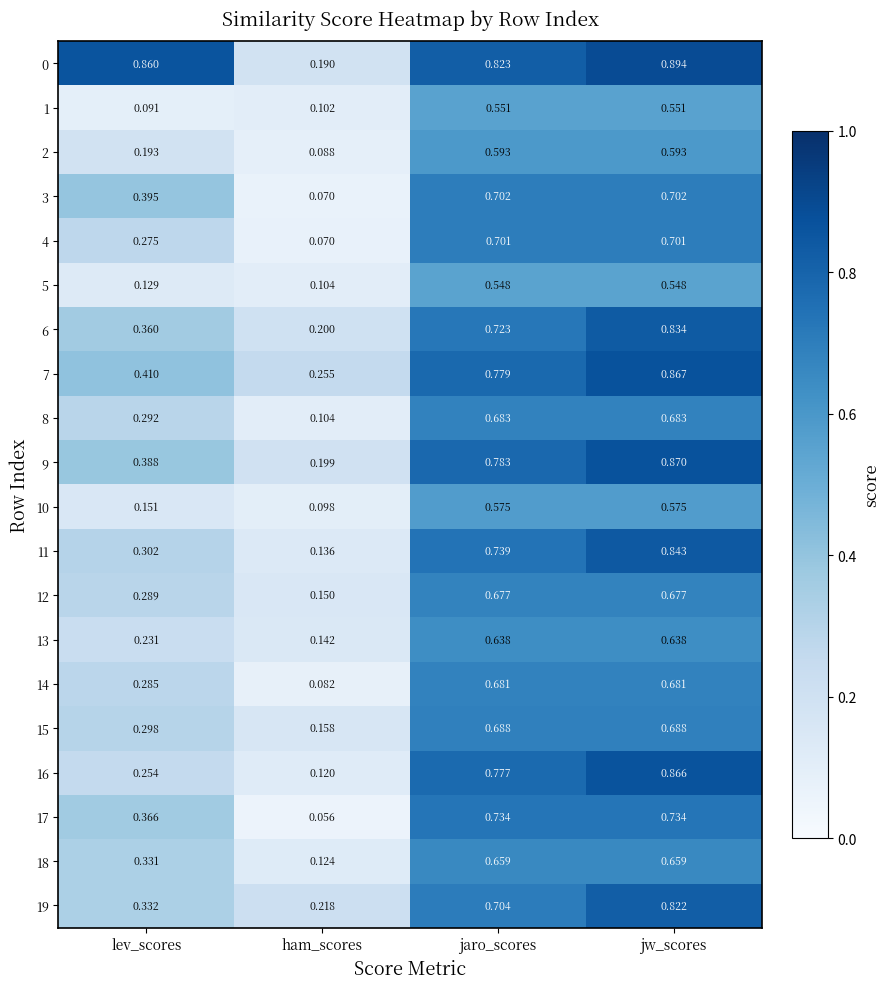

At which category is the sum across all series the highest?

jw_scores